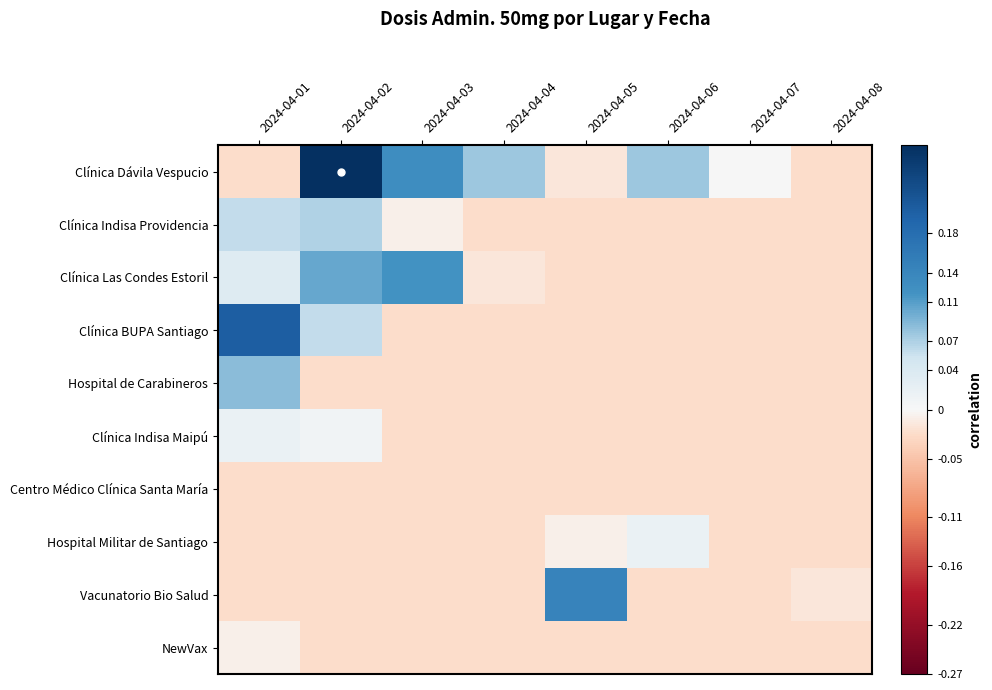

Reading left to right, list all the values displayed in this chart.

Clínica Dávila Vespucio: 2024-04-01=-0.0	2024-04-02=0.3	2024-04-03=0.1	2024-04-04=0.1	2024-04-05=-0.0	2024-04-06=0.1	2024-04-07=0.0	2024-04-08=-0.0
Clínica Indisa Providencia: 2024-04-01=0.1	2024-04-02=0.1	2024-04-03=-0.0	2024-04-04=-0.0	2024-04-05=-0.0	2024-04-06=-0.0	2024-04-07=-0.0	2024-04-08=-0.0
Clínica Las Condes Estoril: 2024-04-01=0.0	2024-04-02=0.1	2024-04-03=0.1	2024-04-04=-0.0	2024-04-05=-0.0	2024-04-06=-0.0	2024-04-07=-0.0	2024-04-08=-0.0
Clínica BUPA Santiago: 2024-04-01=0.2	2024-04-02=0.1	2024-04-03=-0.0	2024-04-04=-0.0	2024-04-05=-0.0	2024-04-06=-0.0	2024-04-07=-0.0	2024-04-08=-0.0
Hospital de Carabineros: 2024-04-01=0.1	2024-04-02=-0.0	2024-04-03=-0.0	2024-04-04=-0.0	2024-04-05=-0.0	2024-04-06=-0.0	2024-04-07=-0.0	2024-04-08=-0.0
Clínica Indisa Maipú: 2024-04-01=0.0	2024-04-02=0.0	2024-04-03=-0.0	2024-04-04=-0.0	2024-04-05=-0.0	2024-04-06=-0.0	2024-04-07=-0.0	2024-04-08=-0.0
Centro Médico Clínica Santa María: 2024-04-01=-0.0	2024-04-02=-0.0	2024-04-03=-0.0	2024-04-04=-0.0	2024-04-05=-0.0	2024-04-06=-0.0	2024-04-07=-0.0	2024-04-08=-0.0
Hospital Militar de Santiago: 2024-04-01=-0.0	2024-04-02=-0.0	2024-04-03=-0.0	2024-04-04=-0.0	2024-04-05=-0.0	2024-04-06=0.0	2024-04-07=-0.0	2024-04-08=-0.0
Vacunatorio Bio Salud: 2024-04-01=-0.0	2024-04-02=-0.0	2024-04-03=-0.0	2024-04-04=-0.0	2024-04-05=0.1	2024-04-06=-0.0	2024-04-07=-0.0	2024-04-08=-0.0
NewVax: 2024-04-01=-0.0	2024-04-02=-0.0	2024-04-03=-0.0	2024-04-04=-0.0	2024-04-05=-0.0	2024-04-06=-0.0	2024-04-07=-0.0	2024-04-08=-0.0